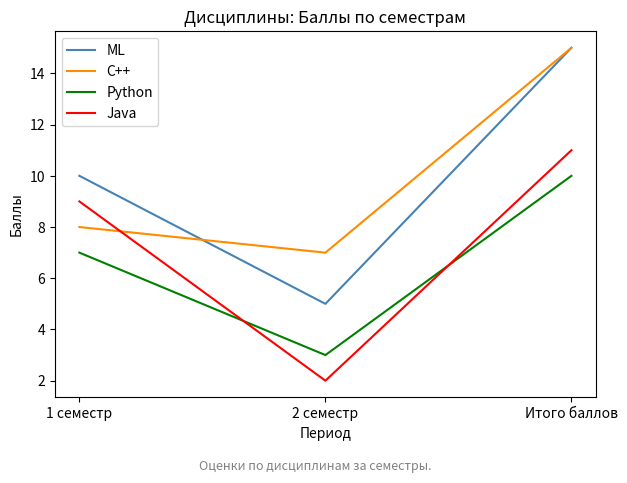

Reading left to right, list all the values displayed in this chart.

ML: 10	5	15
C++: 8	7	15
Python: 7	3	10
Java: 9	2	11